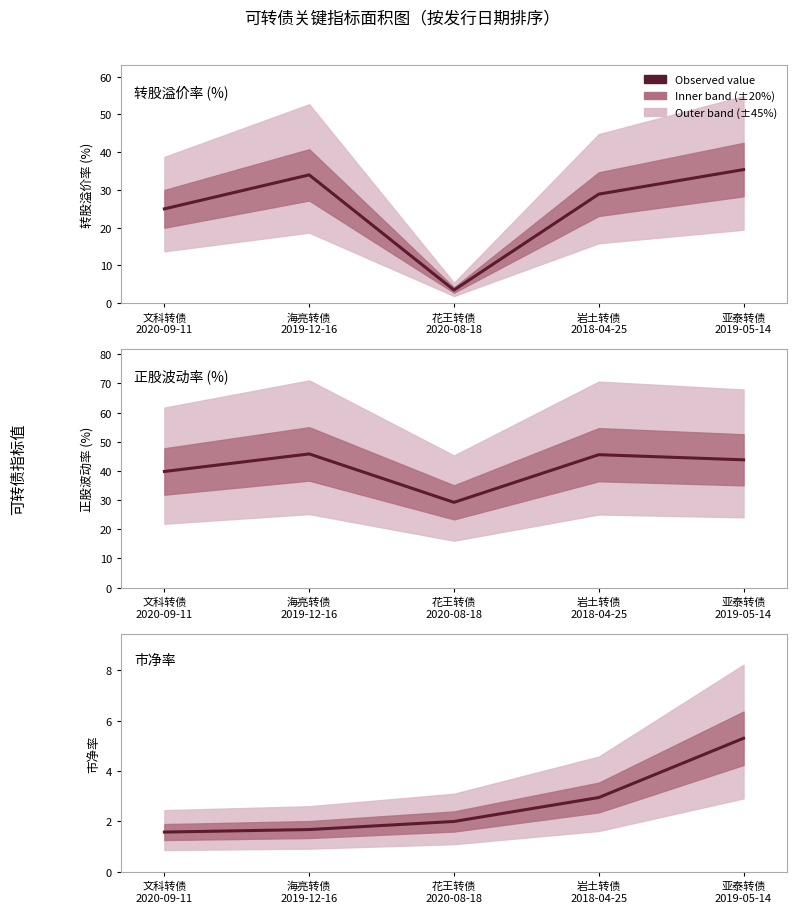

Is the value of 正股波动率 (%) at 花王转债
2020-08-18 greater than the value of 转股溢价率 (%) at 岩土转债
2018-04-25?

Yes